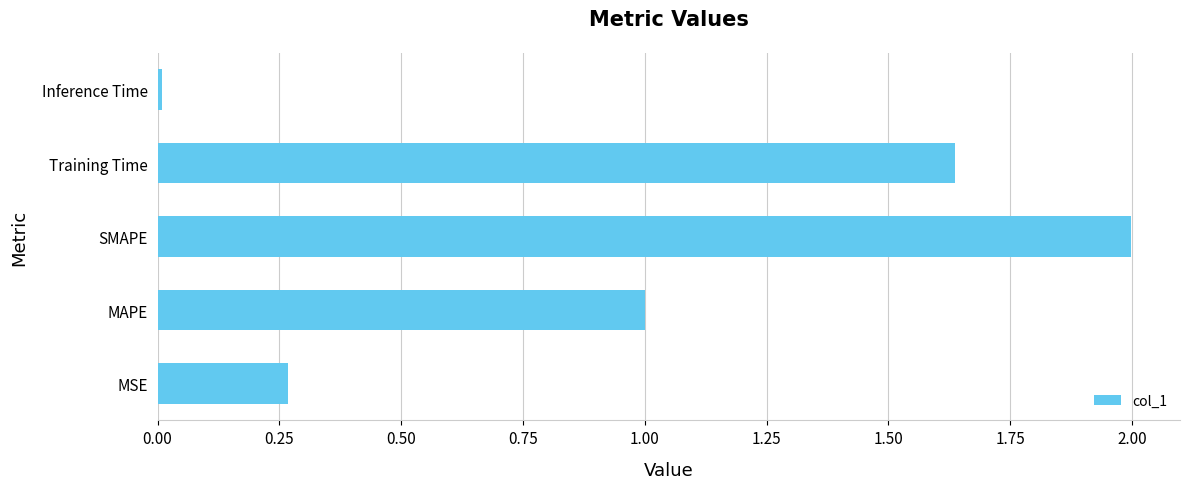

Which has a higher value, Training Time or MSE?

Training Time